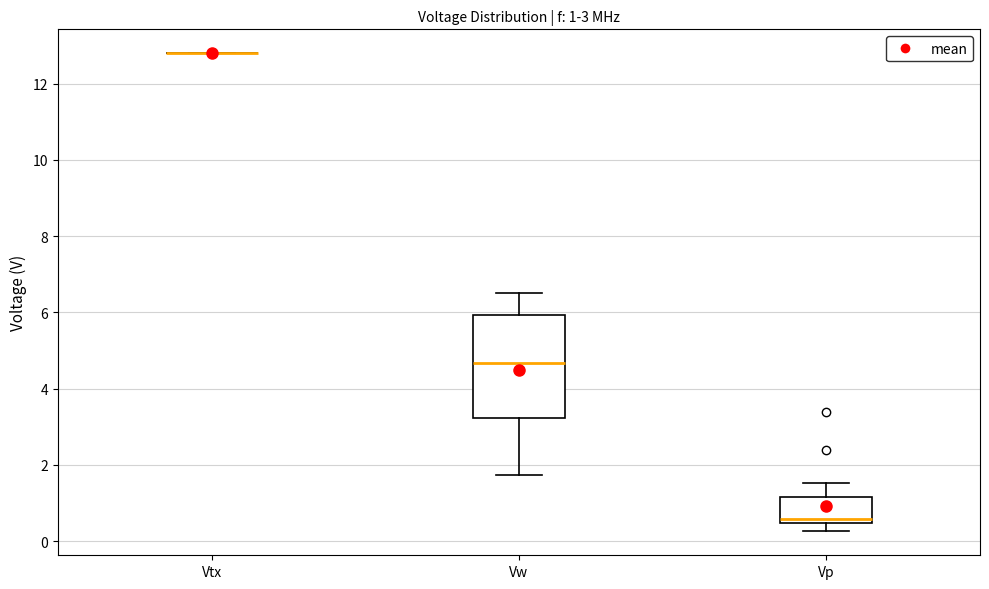

Which box is the tallest, from its lower edge to its upper edge?

Vw